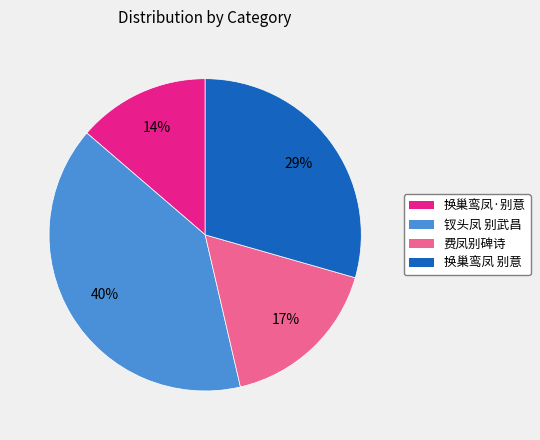

Is the sum of 换巢鸾凤·别意 and 换巢鸾凤 别意 greater than half?

No